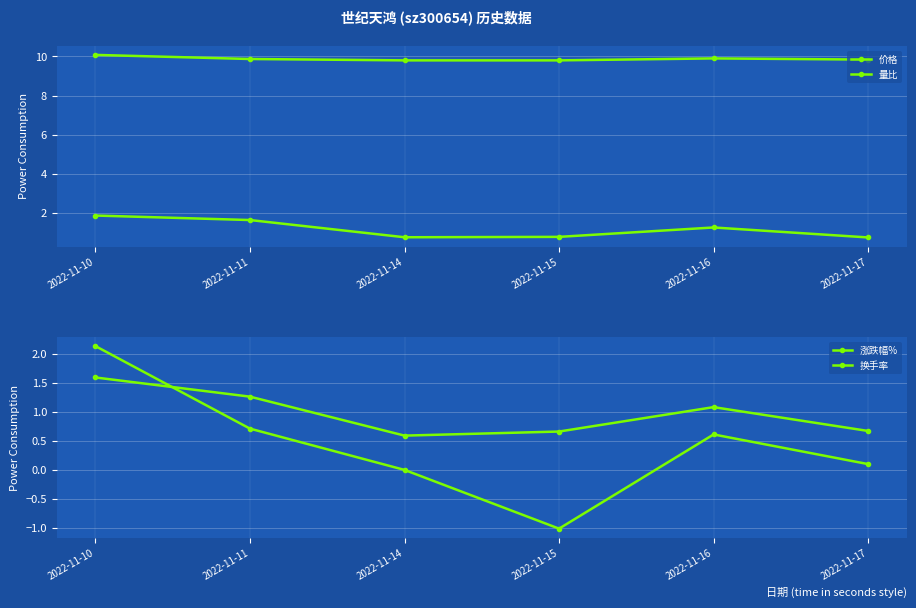

The 涨跌幅% series shows 0.7 at 2022-11-11. True or false?

True